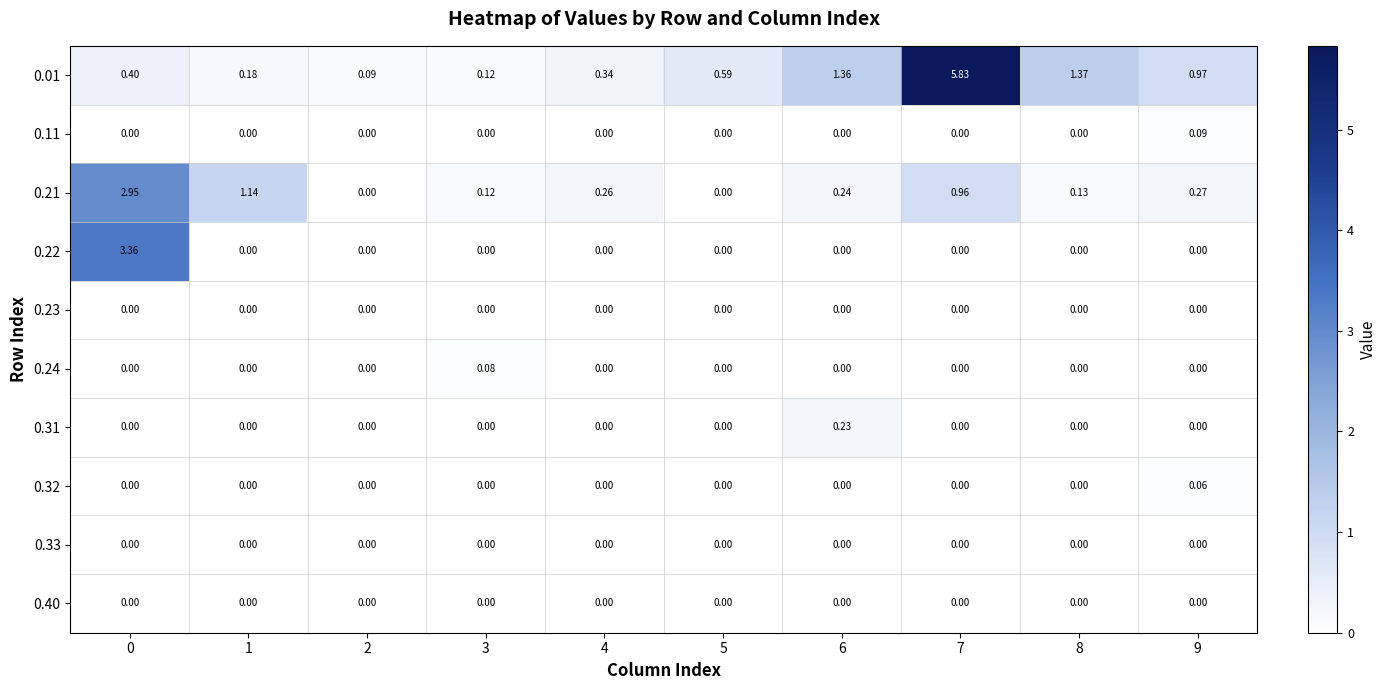

Is the value of 0.01 at 3 greater than the value of 0.21 at 6?

No